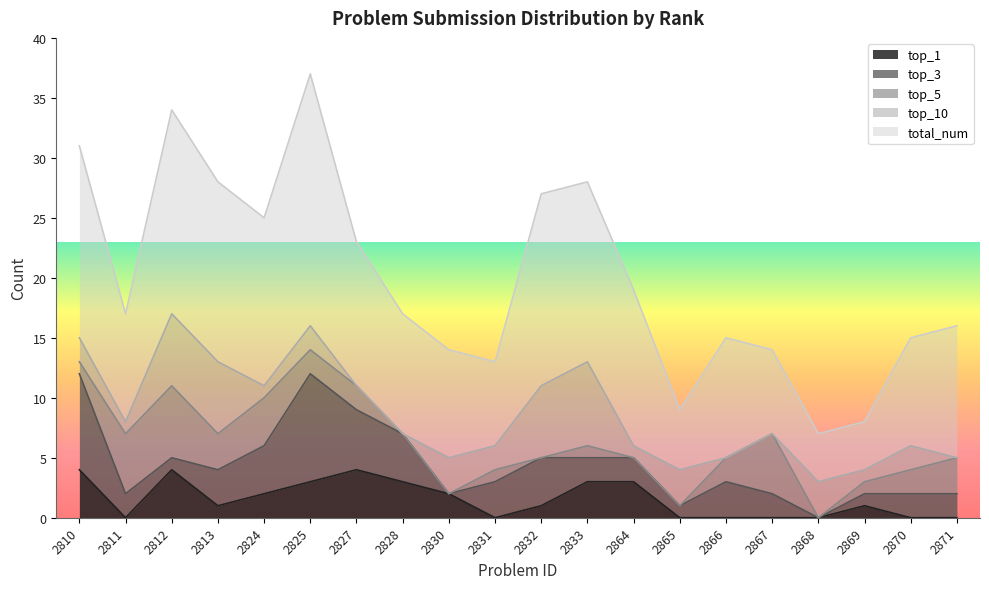

Is the value of top_5 at 2869 greater than the value of top_3 at 2812?

No